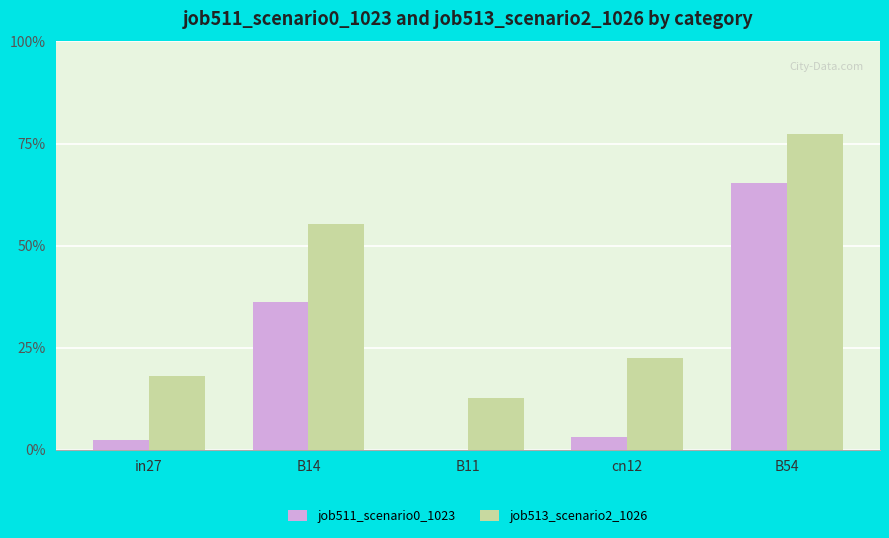

Does the chart contain stacked bars?

No